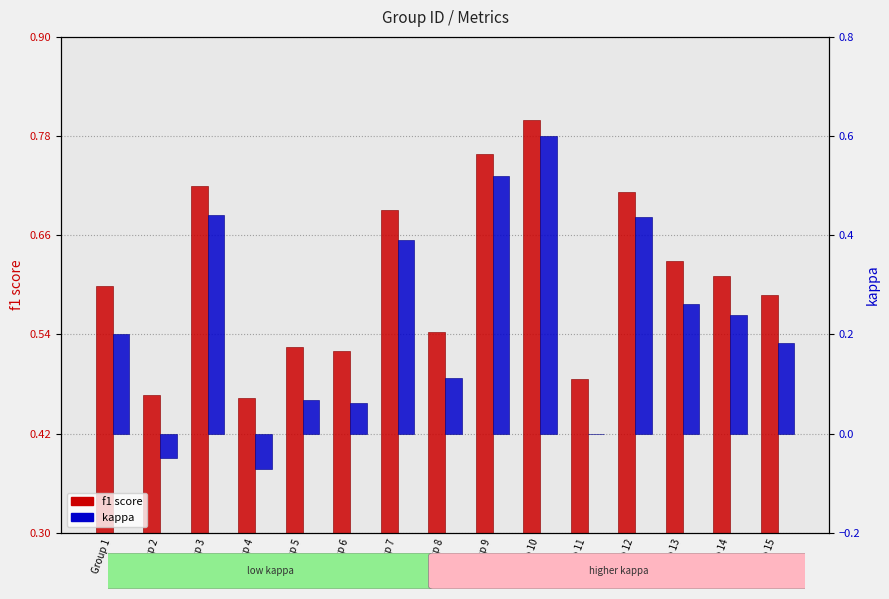

Rank the series by their average value, from highest to lowest.

f1 score, kappa